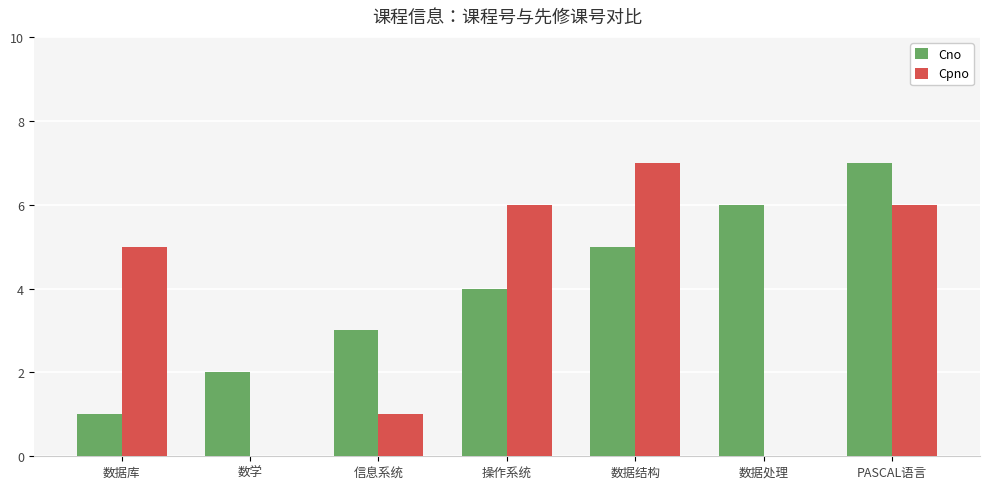

How many series are shown in this chart?

2